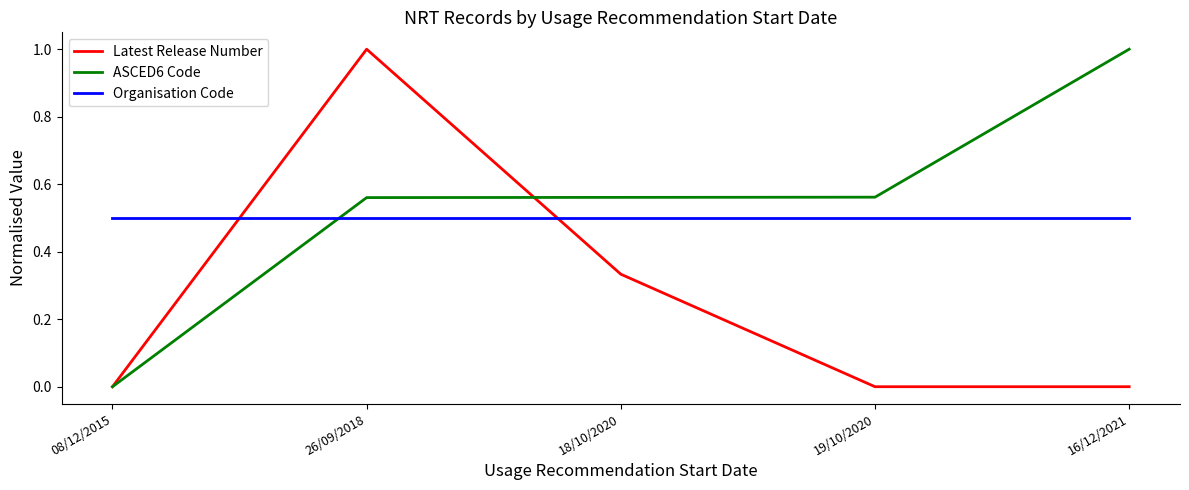

At which category is the sum across all series the highest?

26/09/2018